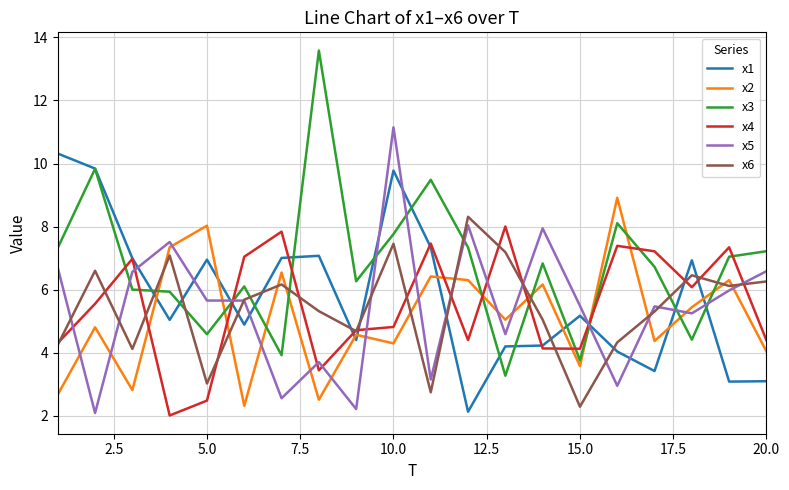

True or false: x5 has more than 2 interior local peaks.

True